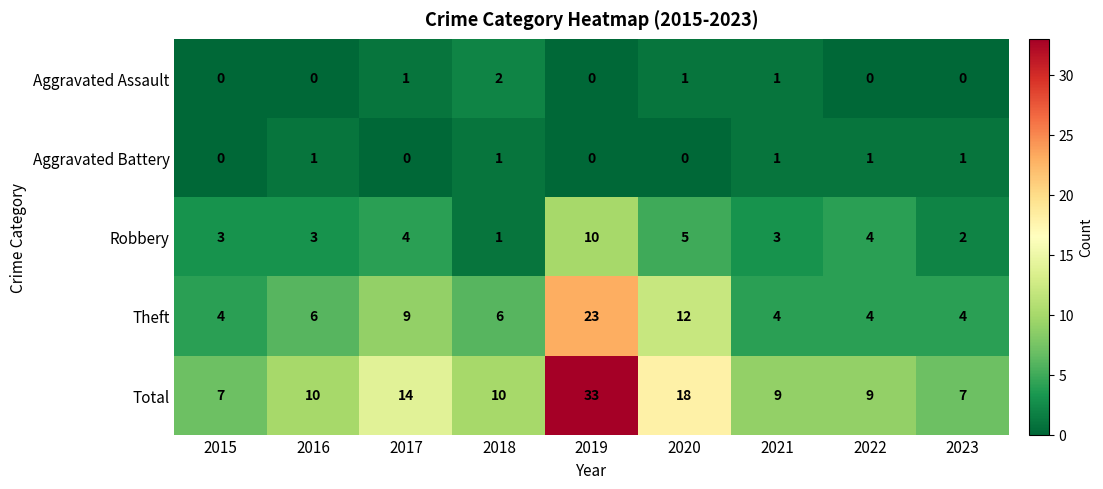

How many categories are shown in the chart?

9